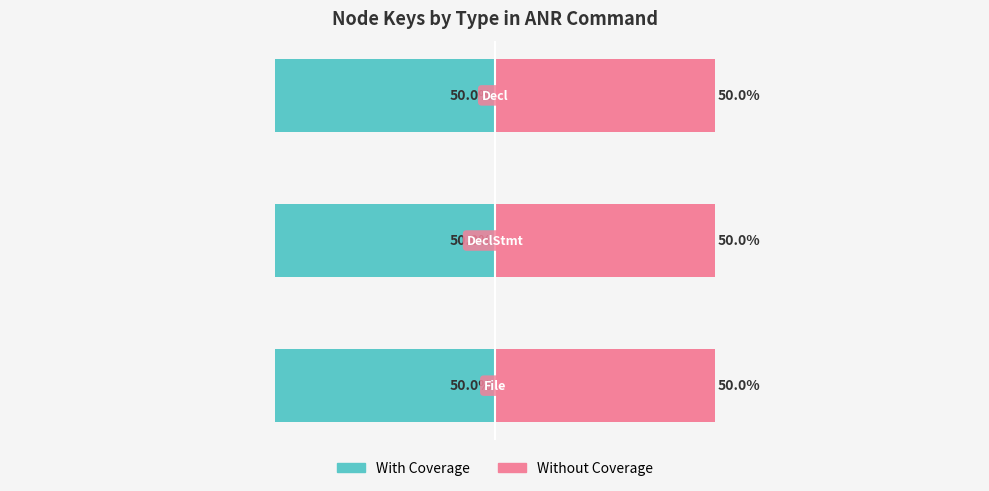

At which category does the chart reach its peak across all series?

2